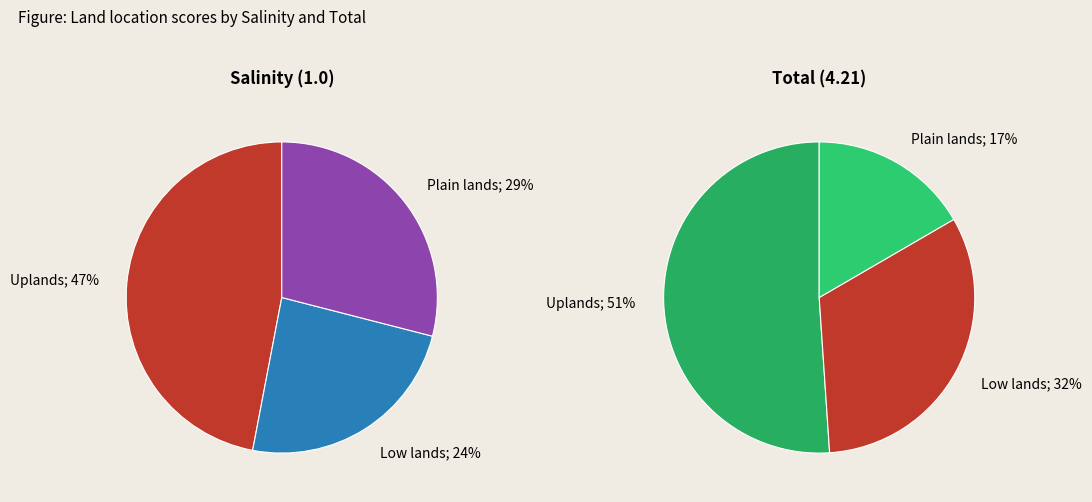

Is it true that Plain lands is 14% of the pie?

False